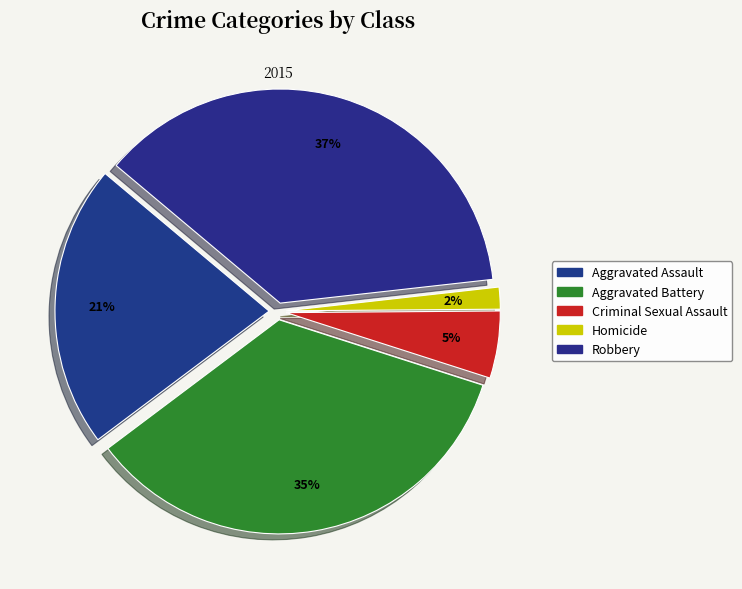

Count the number of slices in the pie.

5